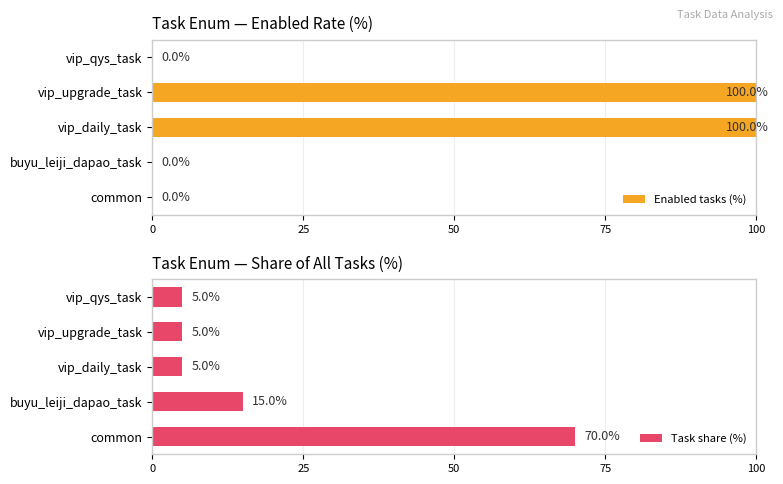

How many Enabled tasks (%) values are between 0 and 100?

5